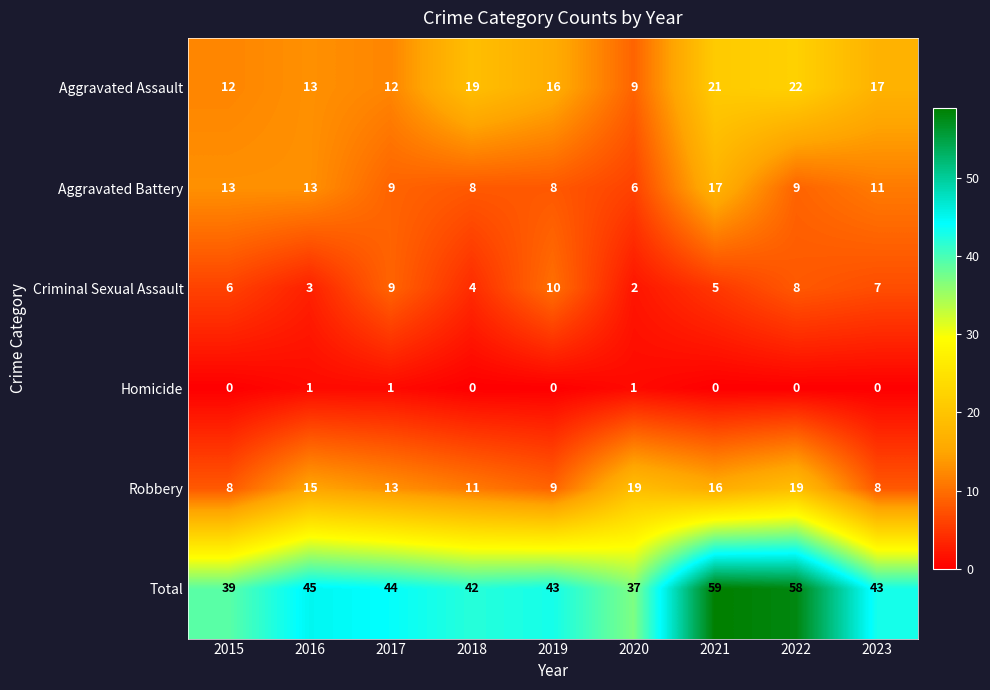

Which series has the largest range (max minus min)?

Total